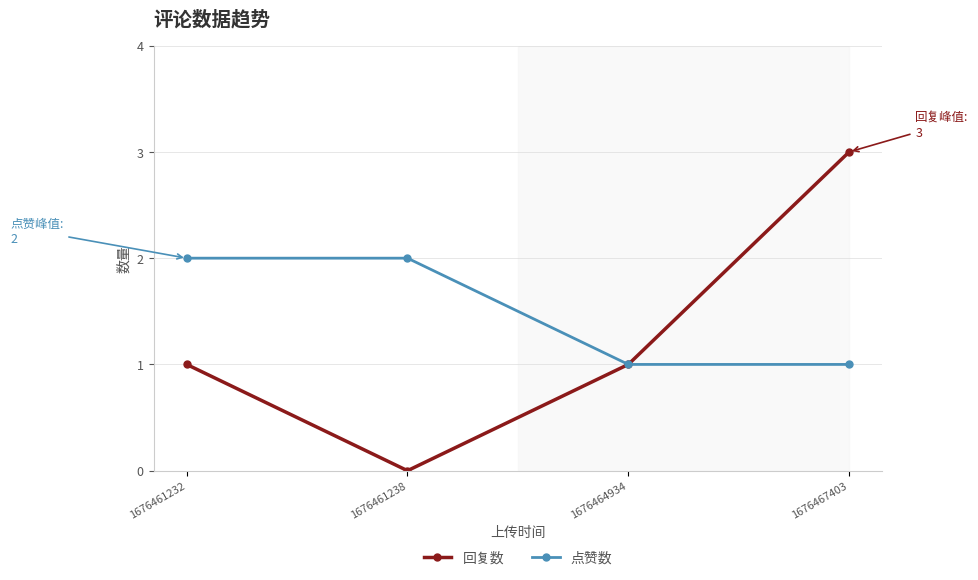

Where is the first local minimum for 回复数?

1676461238